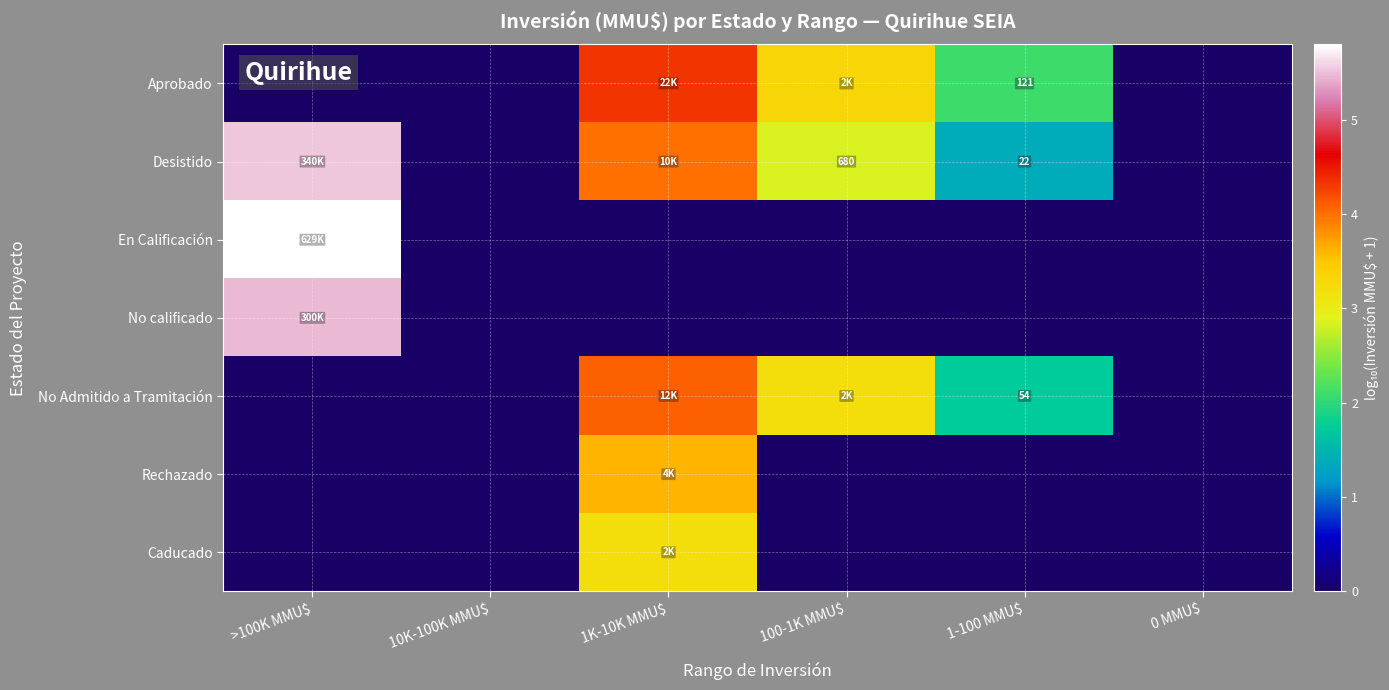

What is the average value of the Desistido series?

2.3